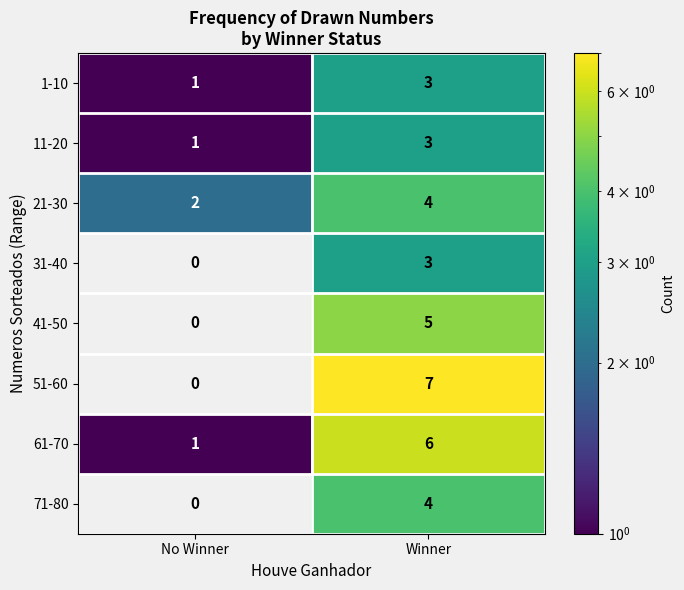

Where is 1-10 nearest to the value 2?

No Winner